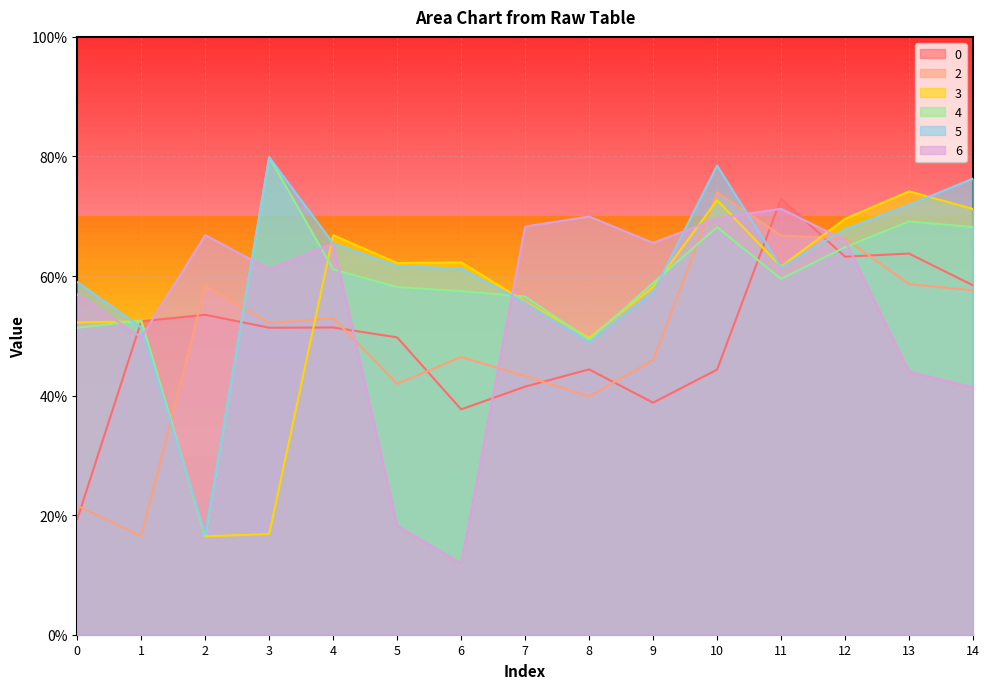

Reading left to right, what are all the values shown in this chart?

0: 0.2	0.5	0.5	0.5	0.5	0.5	0.4	0.4	0.4	0.4	0.4	0.7	0.6	0.6	0.6
2: 0.2	0.2	0.6	0.5	0.5	0.4	0.5	0.4	0.4	0.5	0.7	0.7	0.7	0.6	0.6
3: 0.5	0.5	0.2	0.2	0.7	0.6	0.6	0.6	0.5	0.6	0.7	0.6	0.7	0.7	0.7
4: 0.5	0.5	0.2	0.8	0.6	0.6	0.6	0.6	0.5	0.6	0.7	0.6	0.6	0.7	0.7
5: 0.6	0.5	0.2	0.8	0.7	0.6	0.6	0.6	0.5	0.6	0.8	0.6	0.7	0.7	0.8
6: 0.6	0.5	0.7	0.6	0.7	0.2	0.1	0.7	0.7	0.7	0.7	0.7	0.7	0.4	0.4